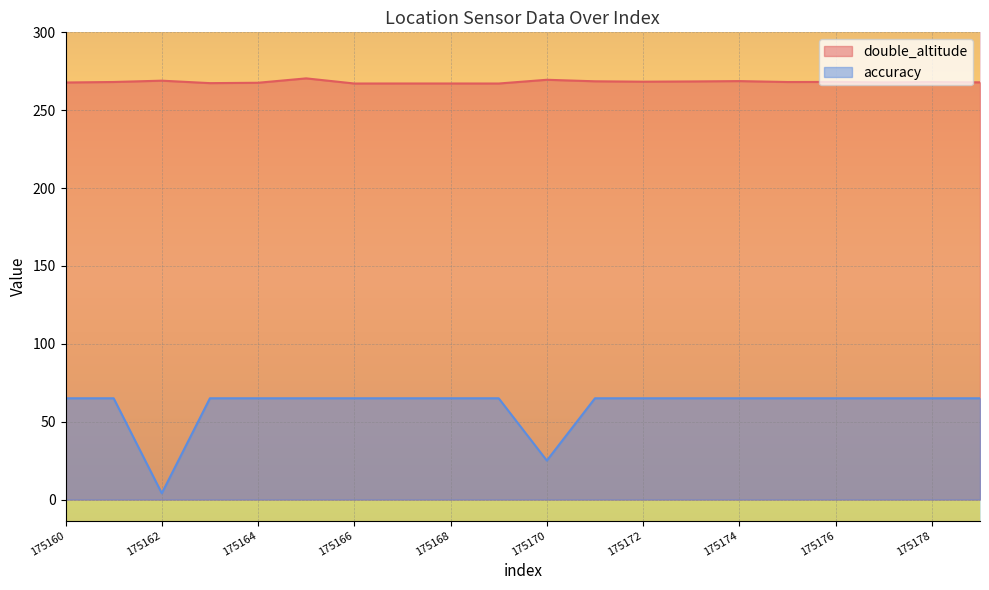

What is the total value across all series at 175164?

332.6